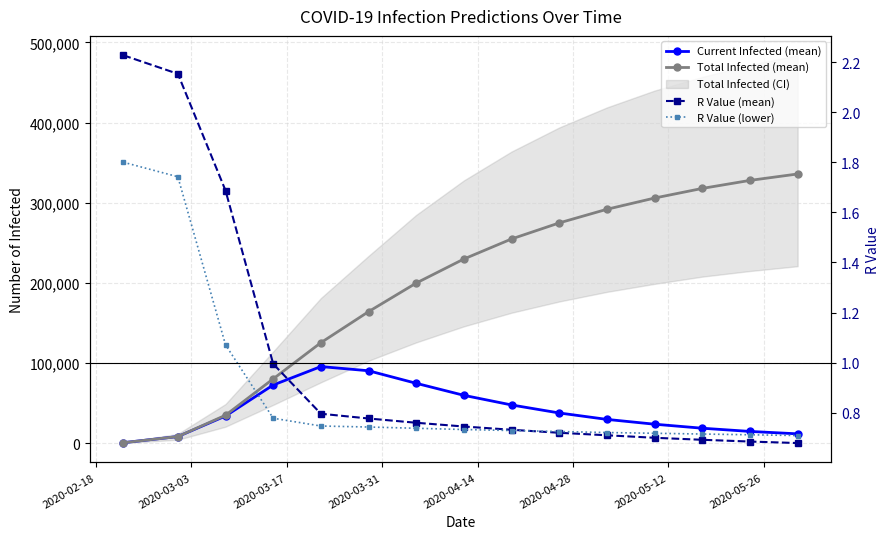

Does the chart display data point markers on the line(s)?

Yes